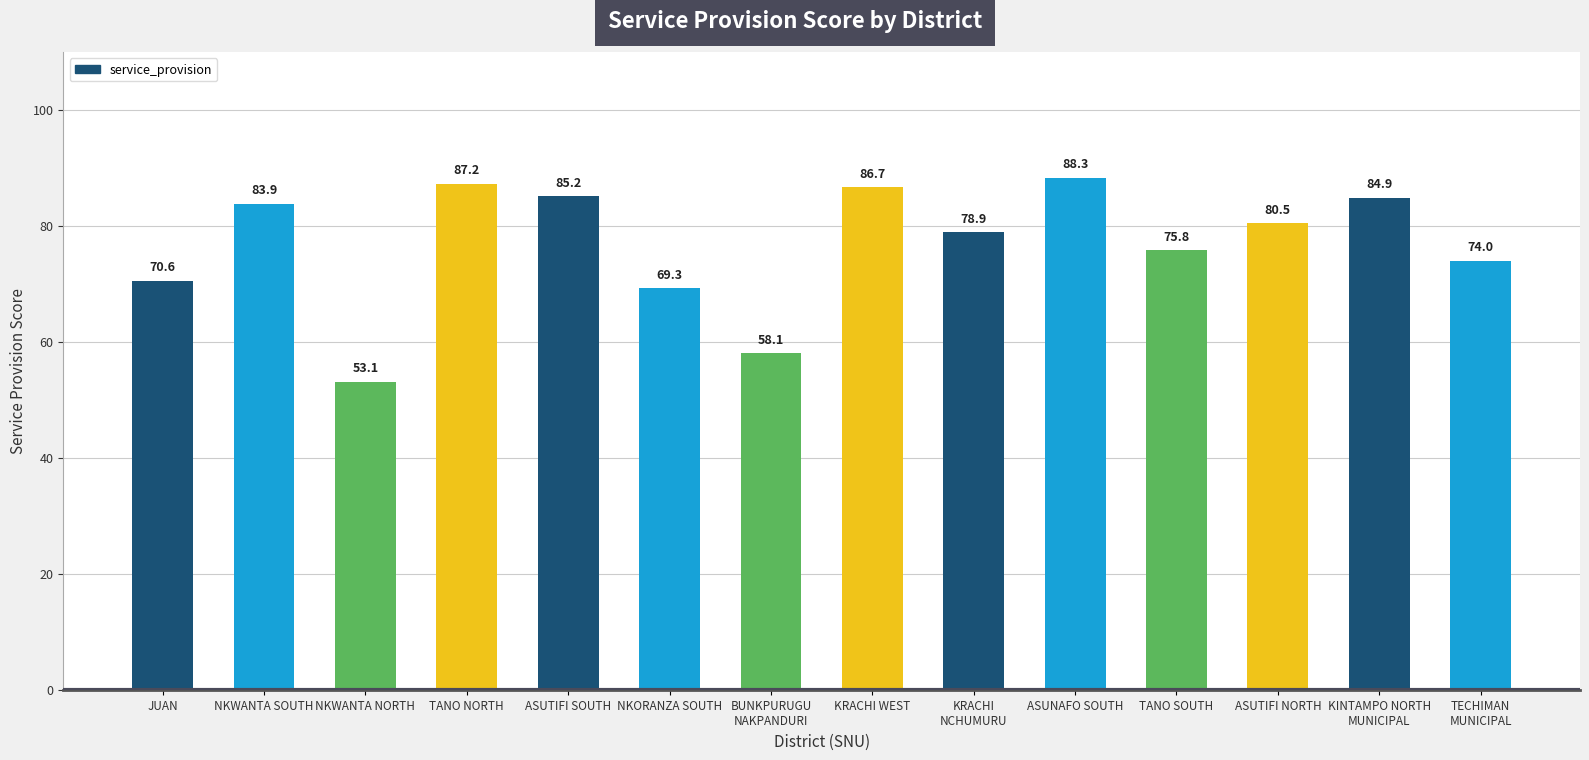

Which label corresponds to the smallest value in the chart?

NKWANTA NORTH